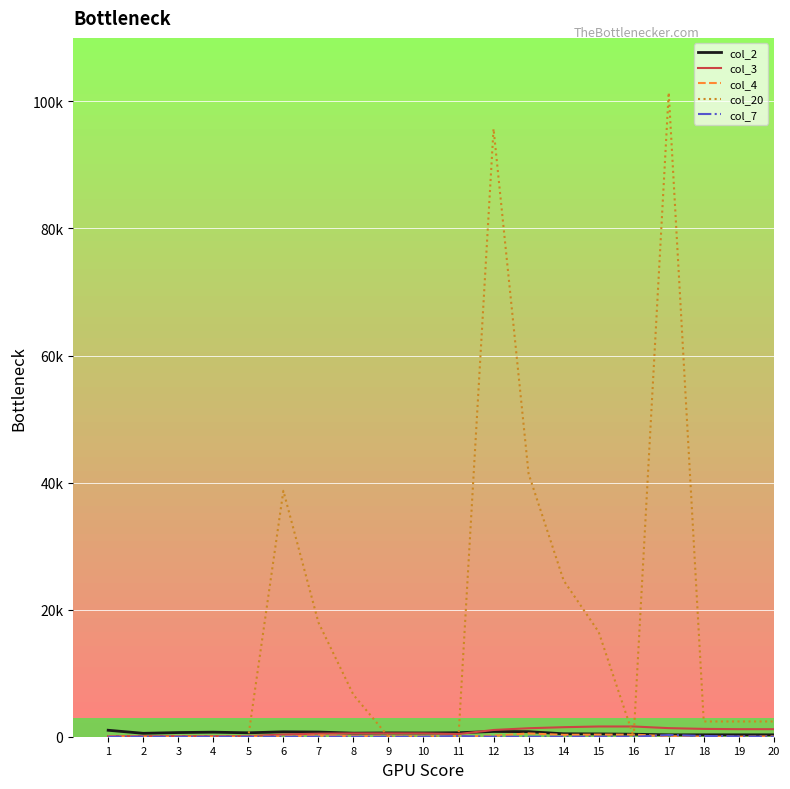

At which category is the sum across all series the highest?

17